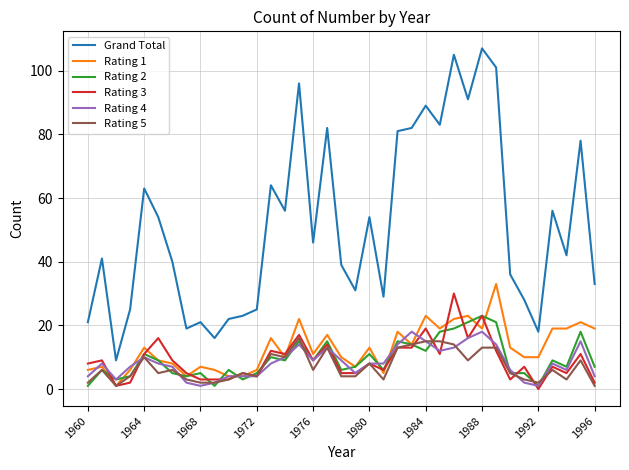

True or false: Rating 2 has more than 2 interior local peaks.

True